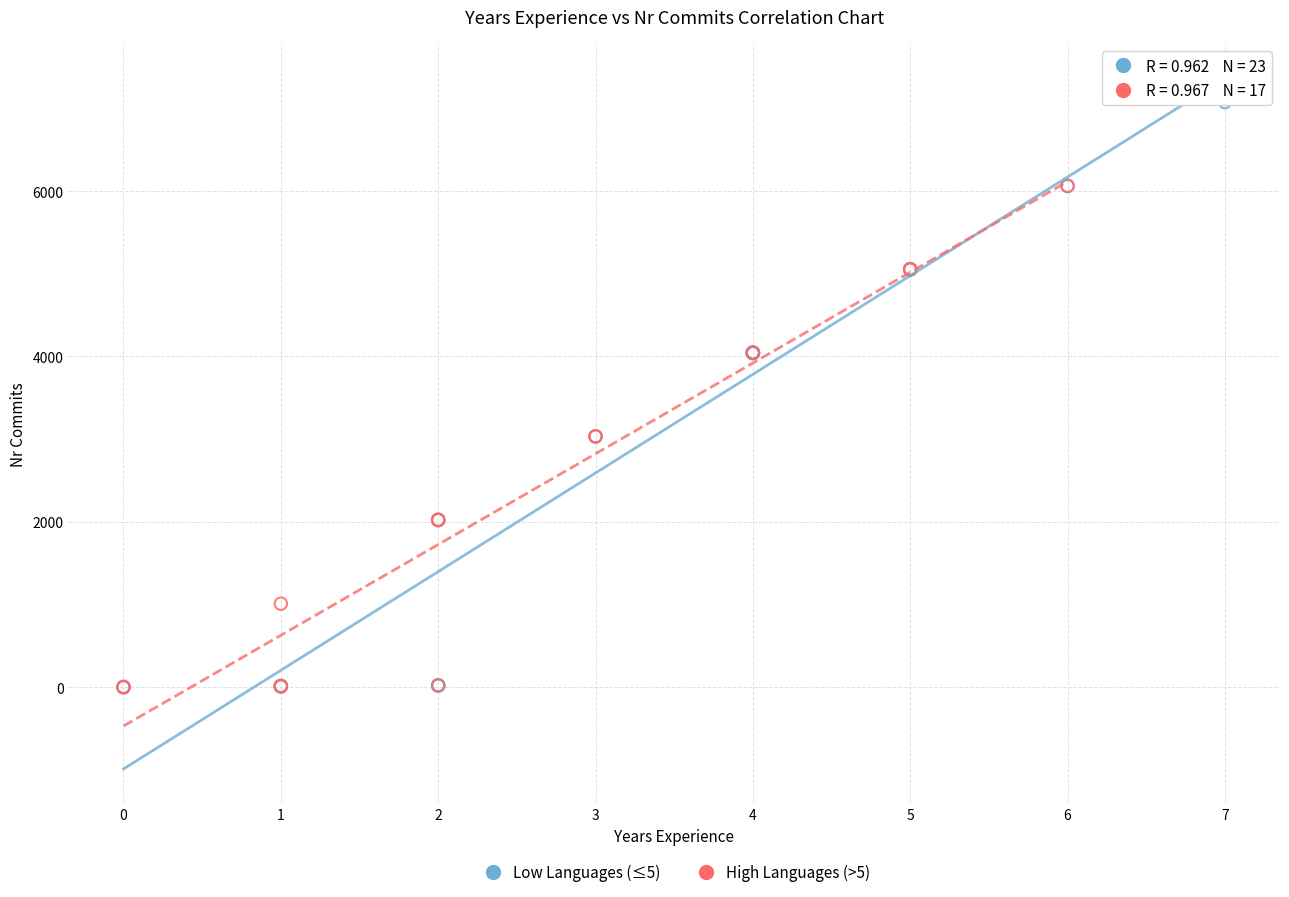

Which series has the largest Y range (max minus min)?

Low Languages (≤5)